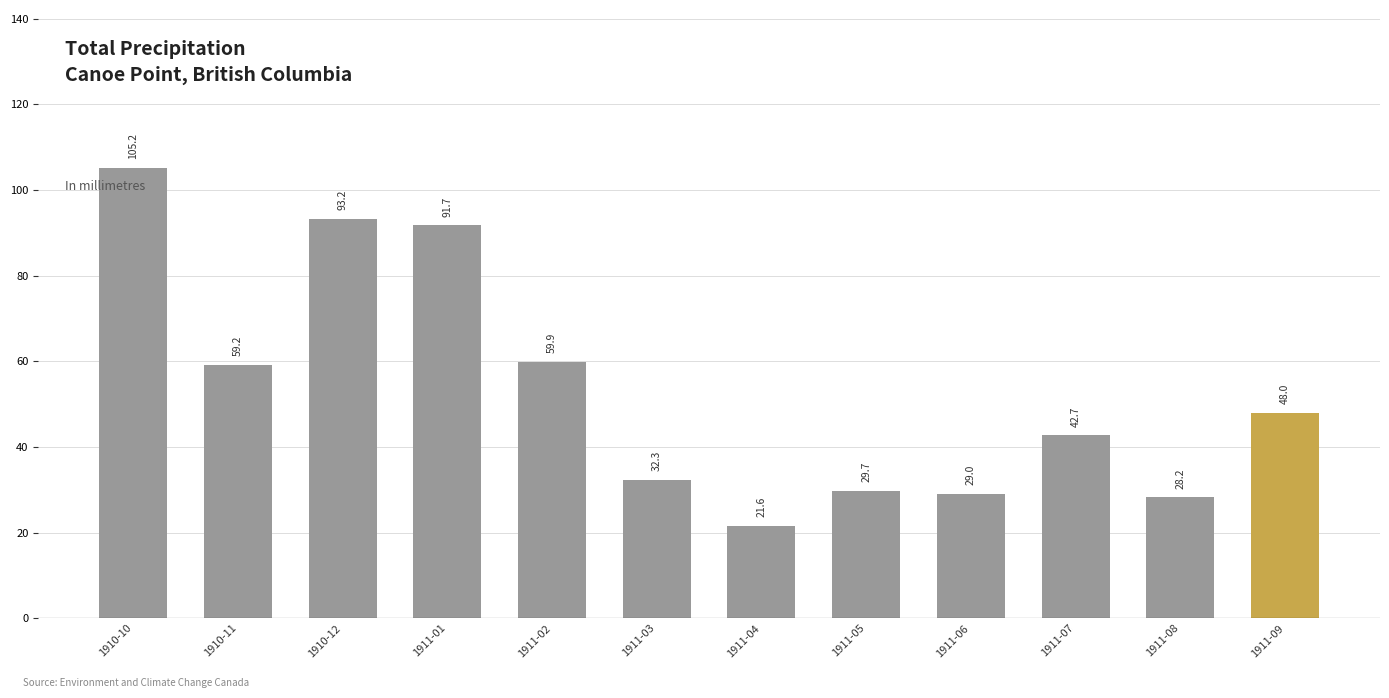

Rank the categories by value from lowest to highest.

1911-04, 1911-08, 1911-06, 1911-05, 1911-03, 1911-07, 1911-09, 1910-11, 1911-02, 1911-01, 1910-12, 1910-10